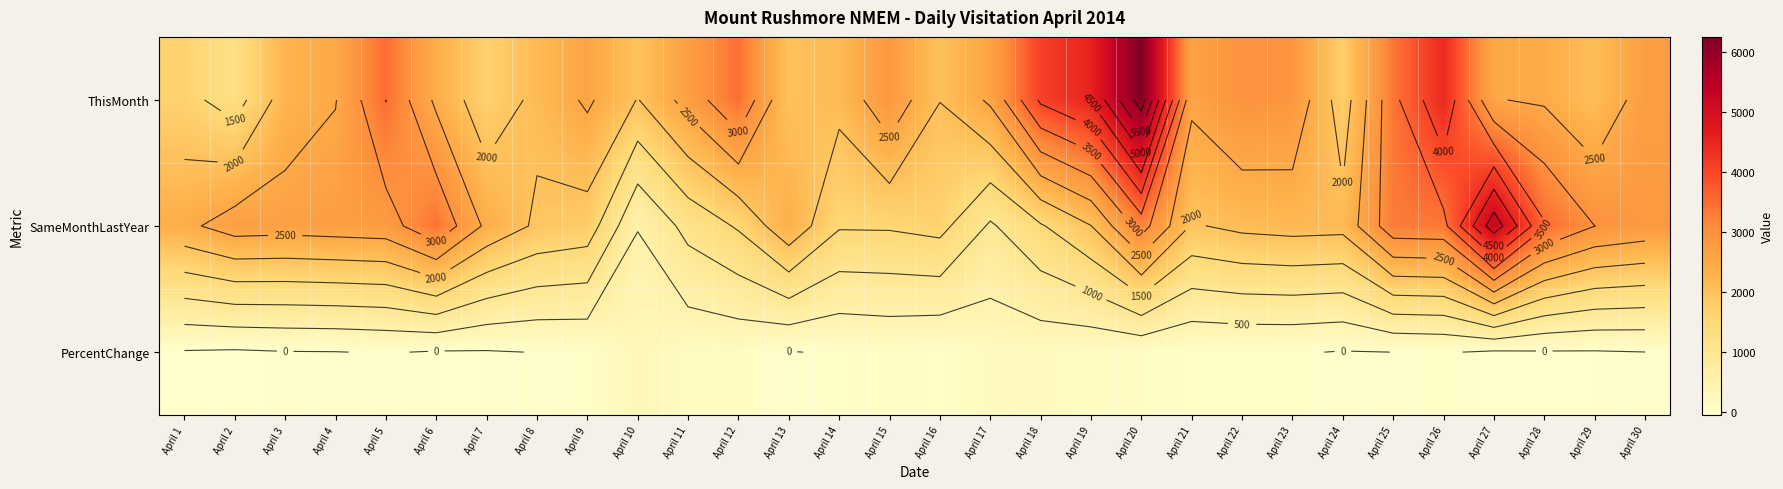

Which has a higher value, April 18 or April 14?

April 18